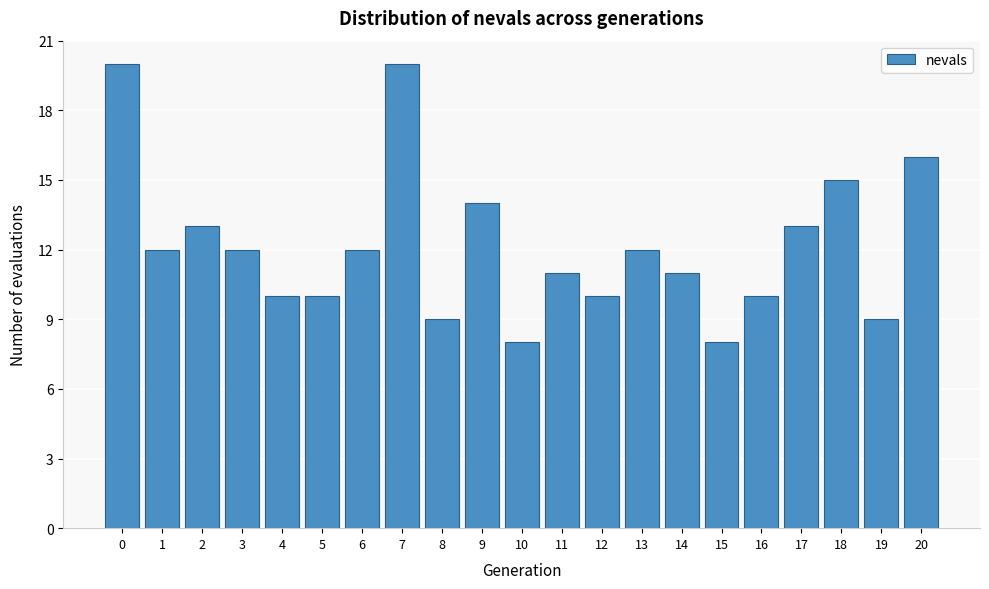

Reading right to left, extract all data points from this chart.

16	9	15	13	10	8	11	12	10	11	8	14	9	20	12	10	10	12	13	12	20